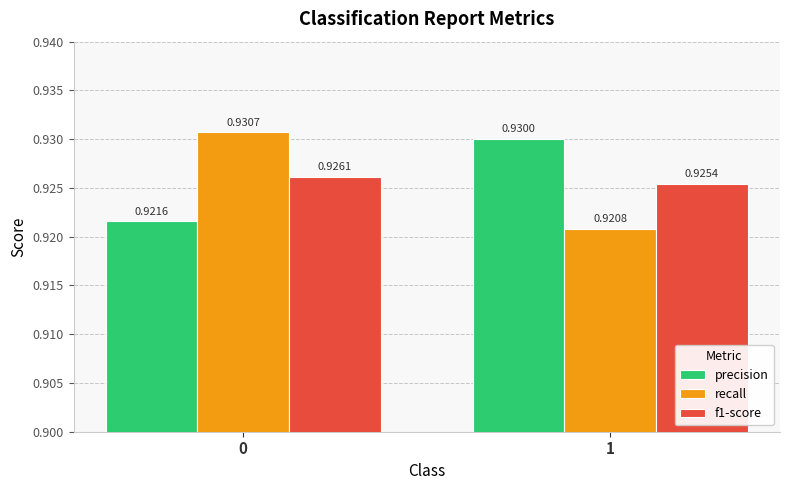

Which series has the largest total across all categories?

precision